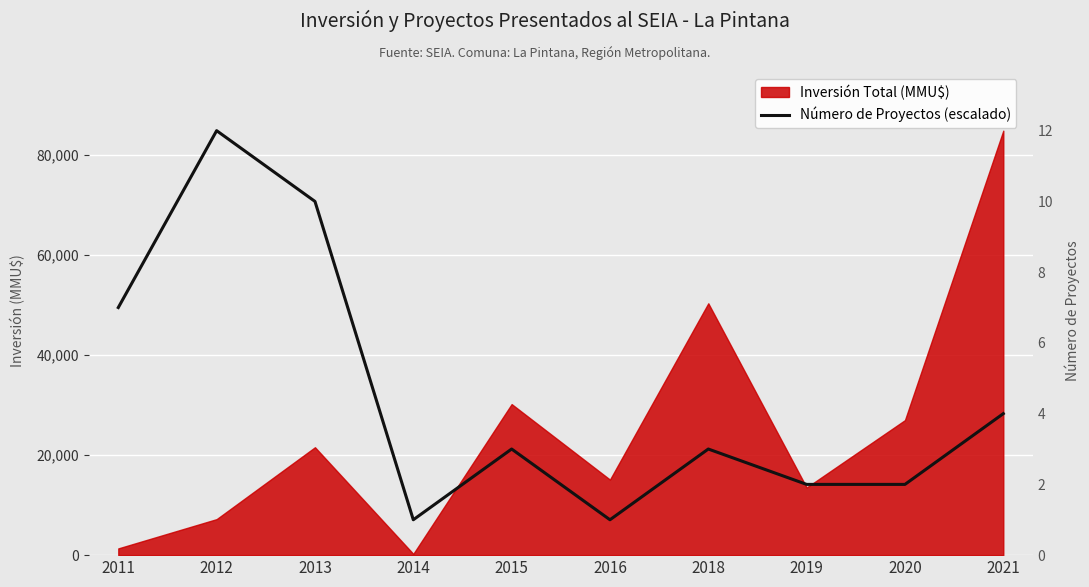

True or false: the data has more than 1 interior local peaks.

True